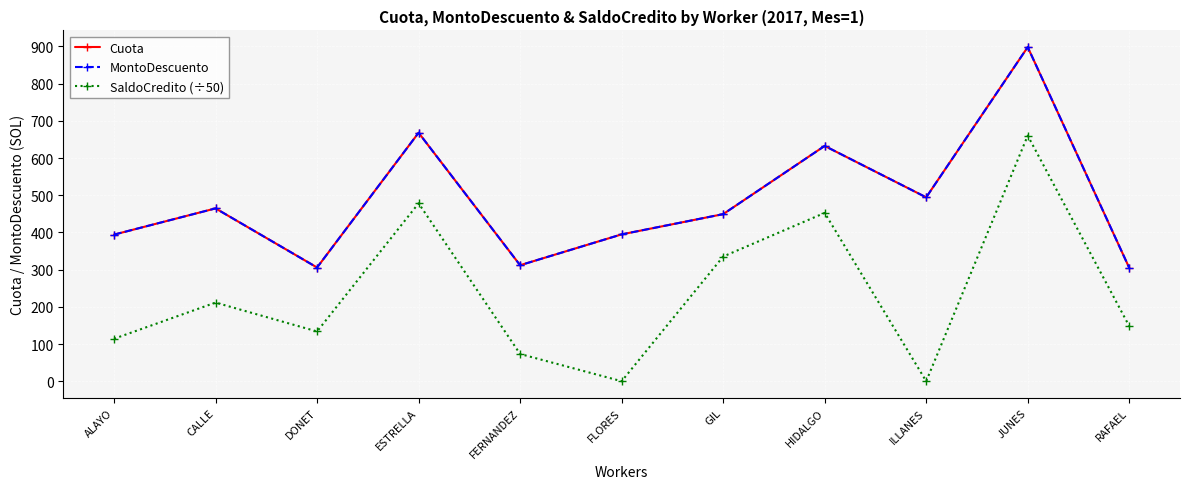

Does the chart have visible grid lines?

Yes